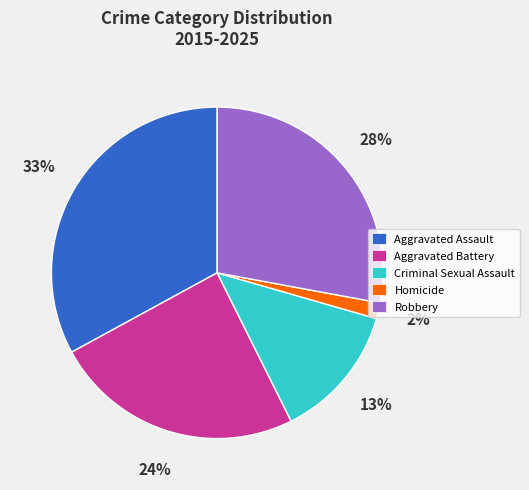

Approximately how many times larger is the value at Aggravated Assault compared to Criminal Sexual Assault?

2.5